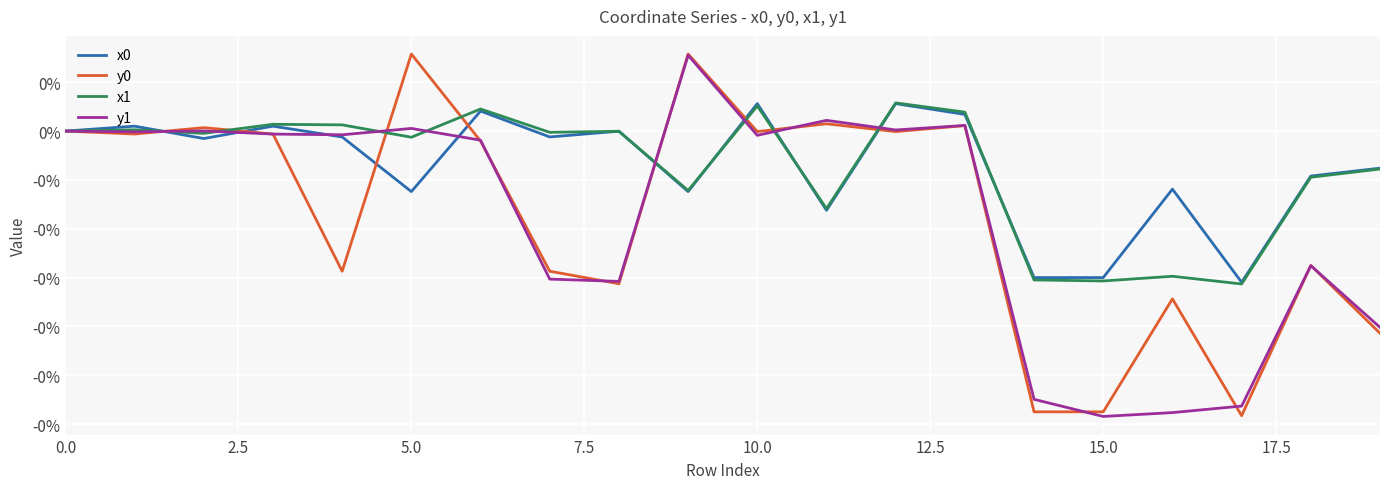

Does the chart display data point markers on the line(s)?

No